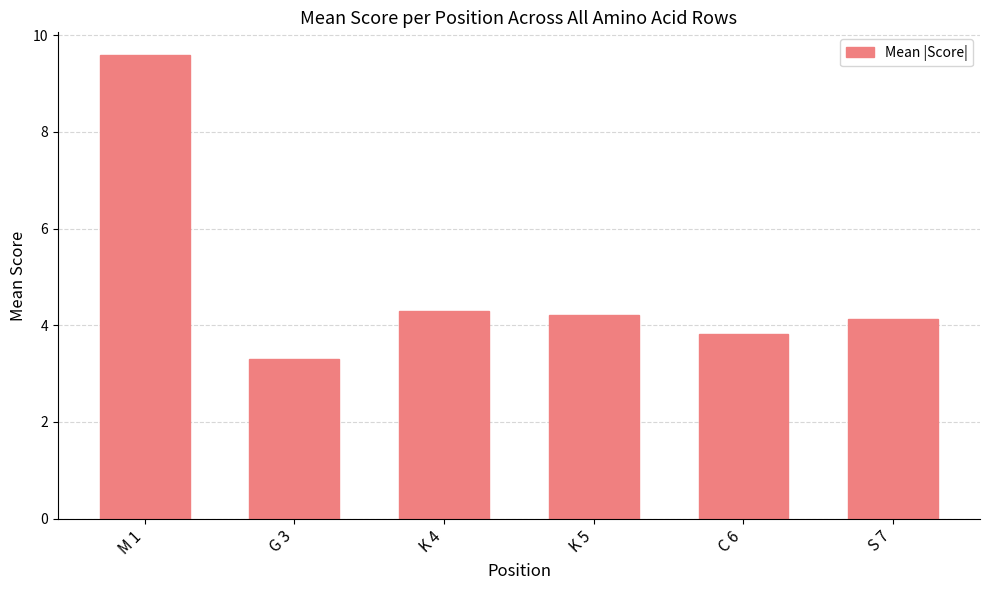

What is the difference between the maximum and minimum values?

6.3